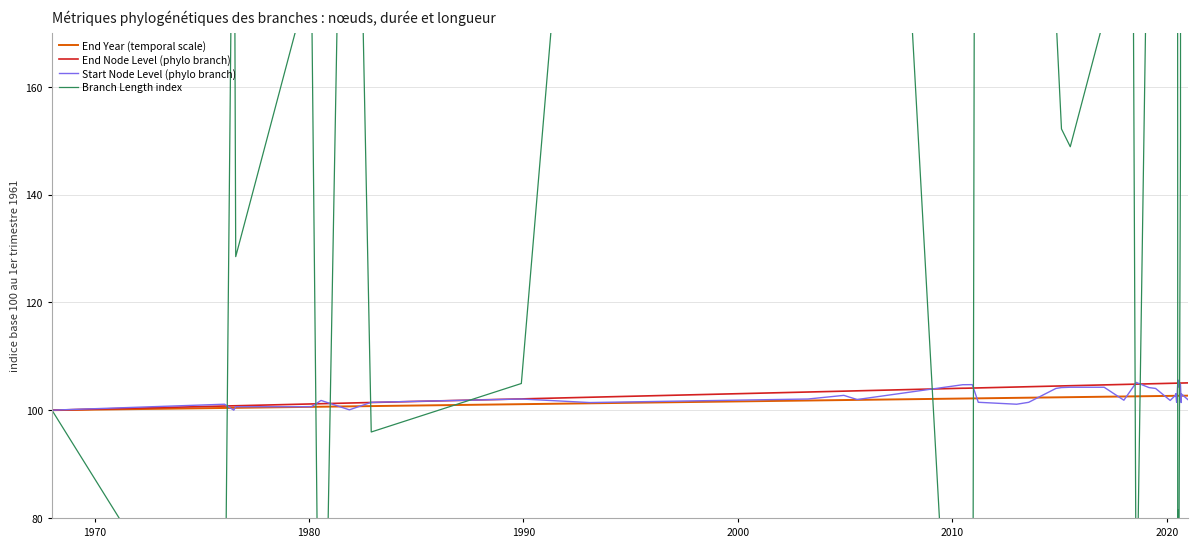

What is the maximum value shown in the chart?

668.8